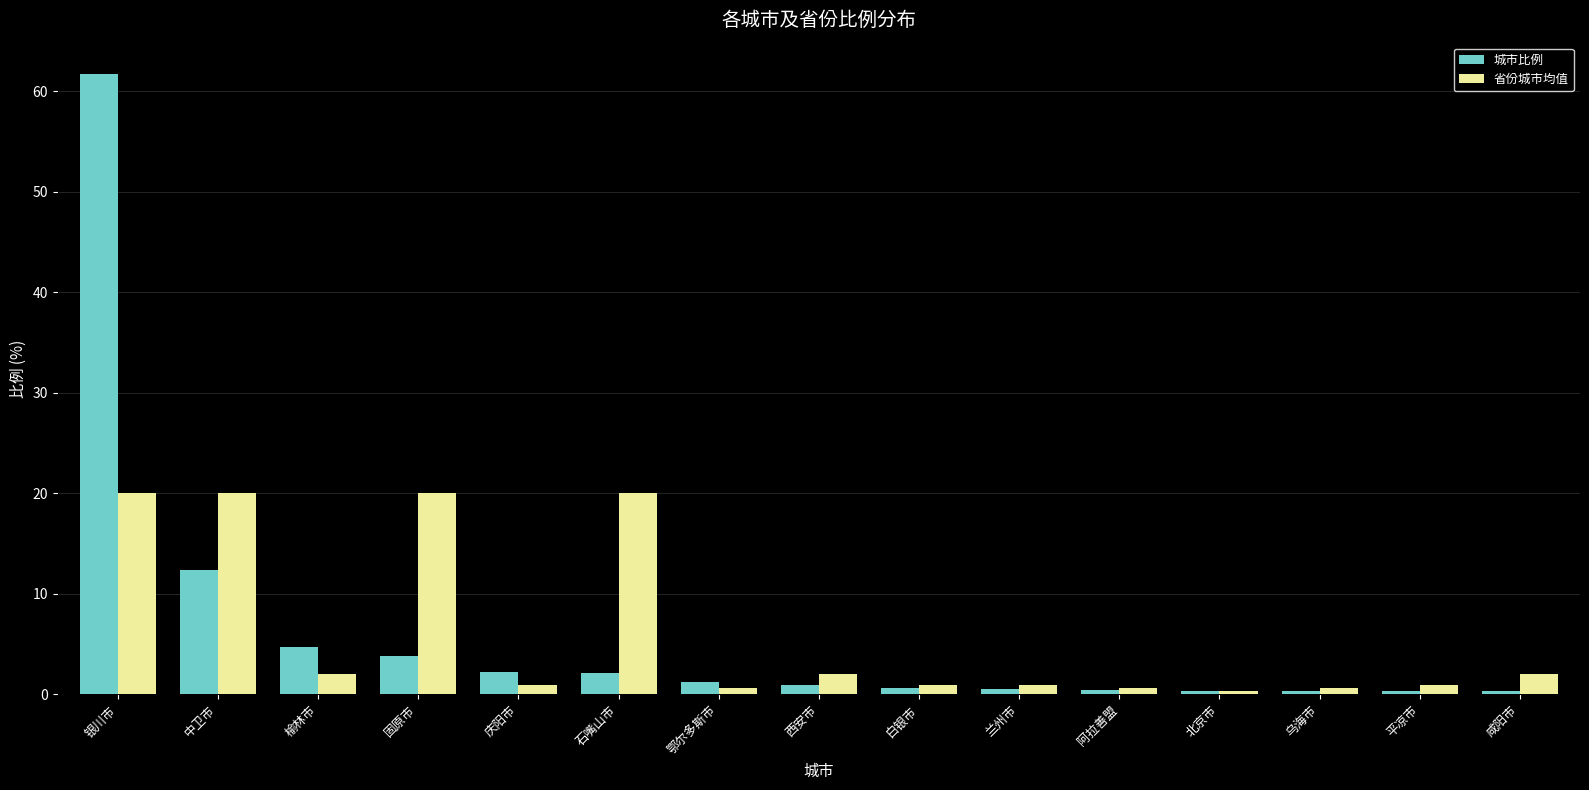

What is the spread (max minus min) of values at 石嘴山市?

17.9